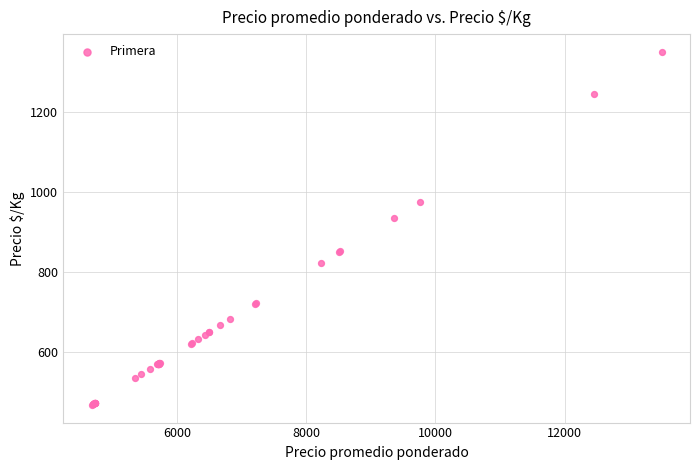

What Y value in the scatter plot is closest to 909?

936